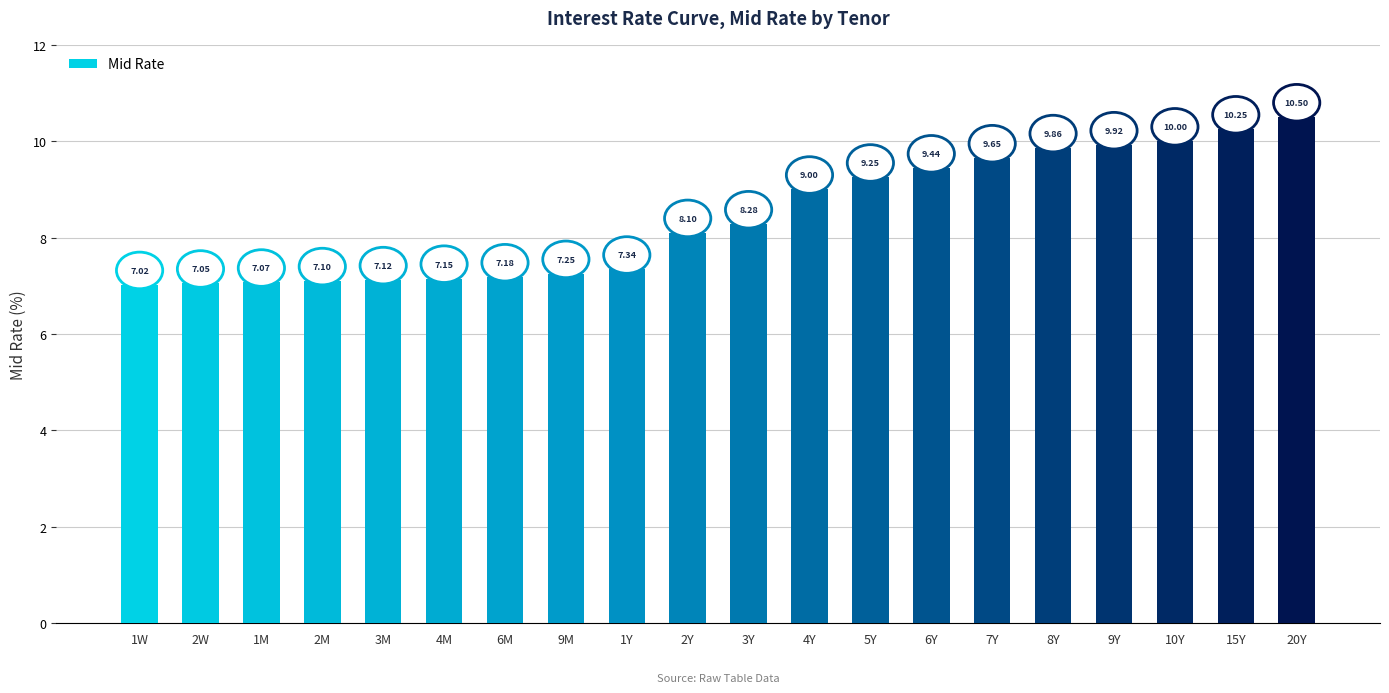

What is the value of the 12th bar from the left?

9.0